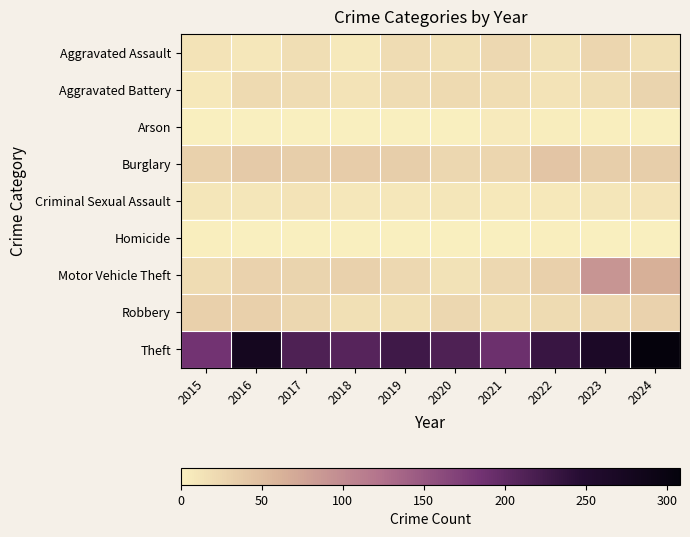

Which series has the largest range (max minus min)?

Theft